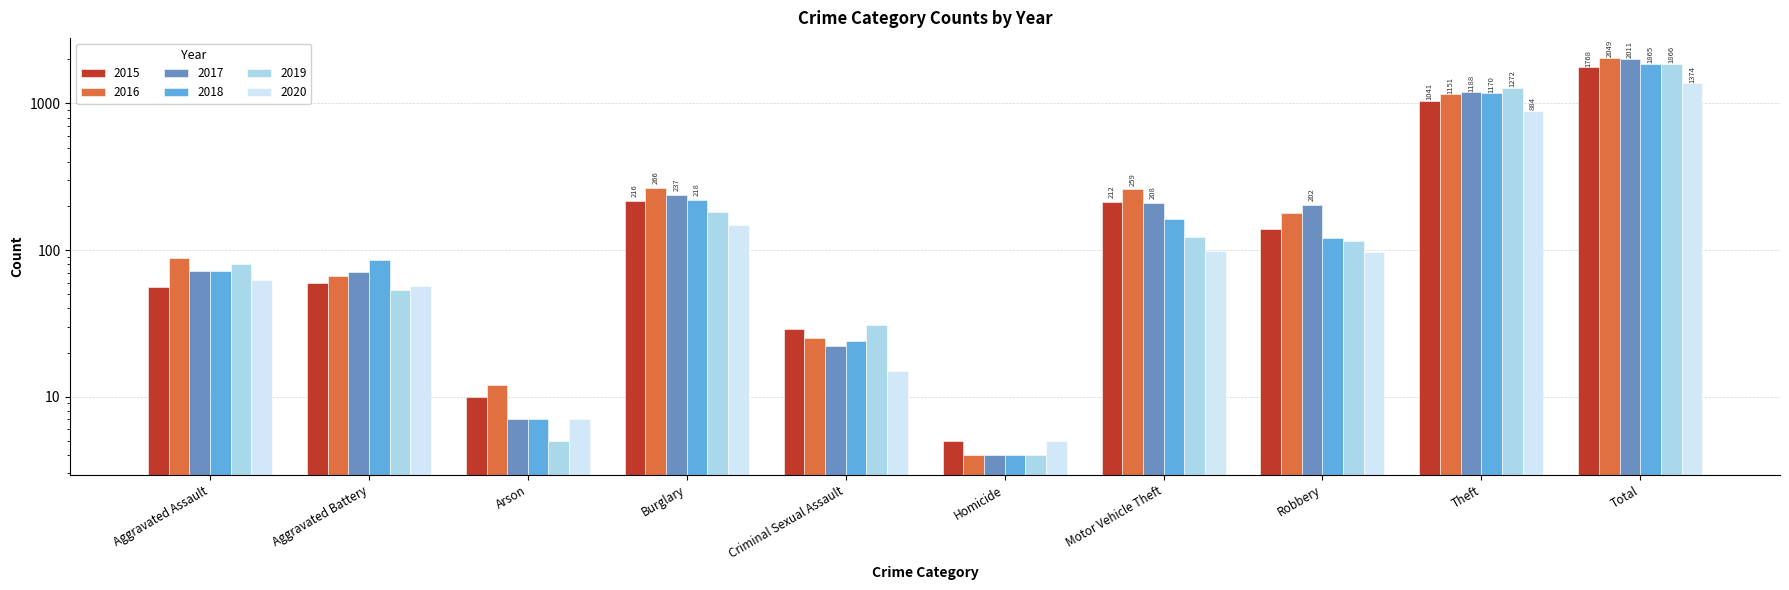

What is the minimum value for 2017?

4